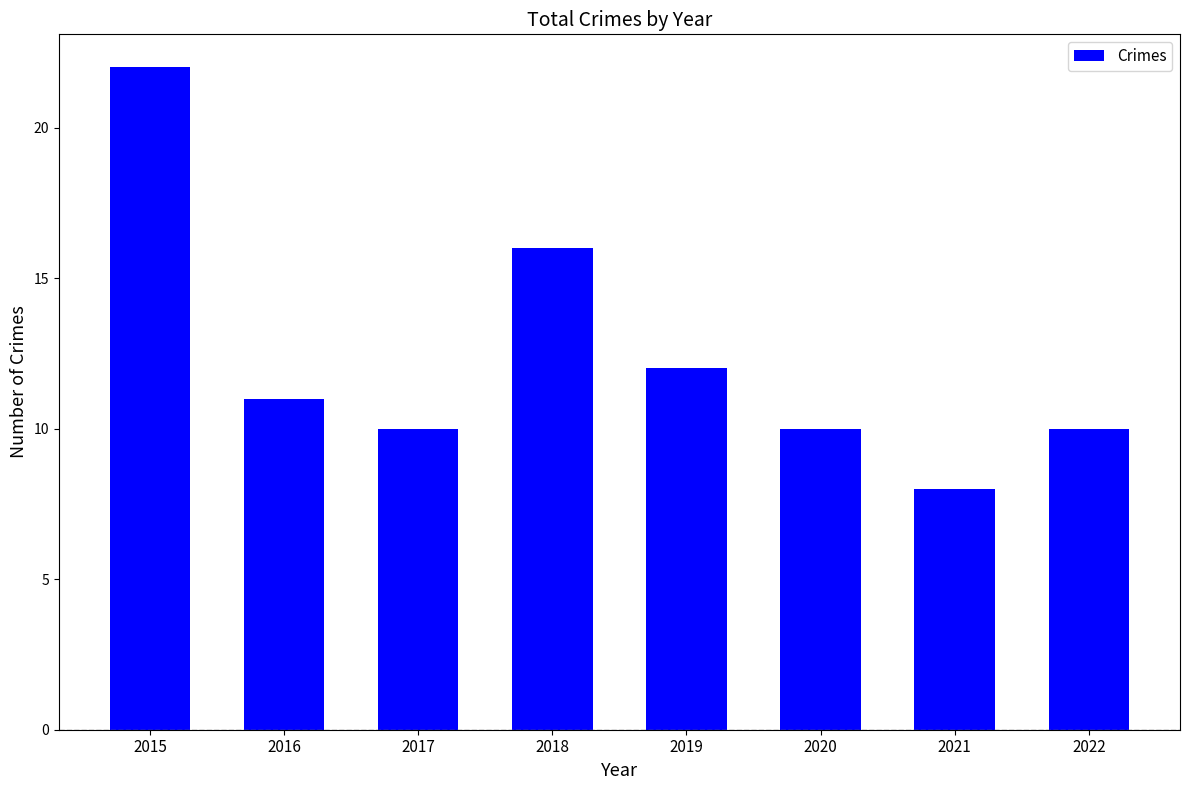

How many data points does each series have?

8